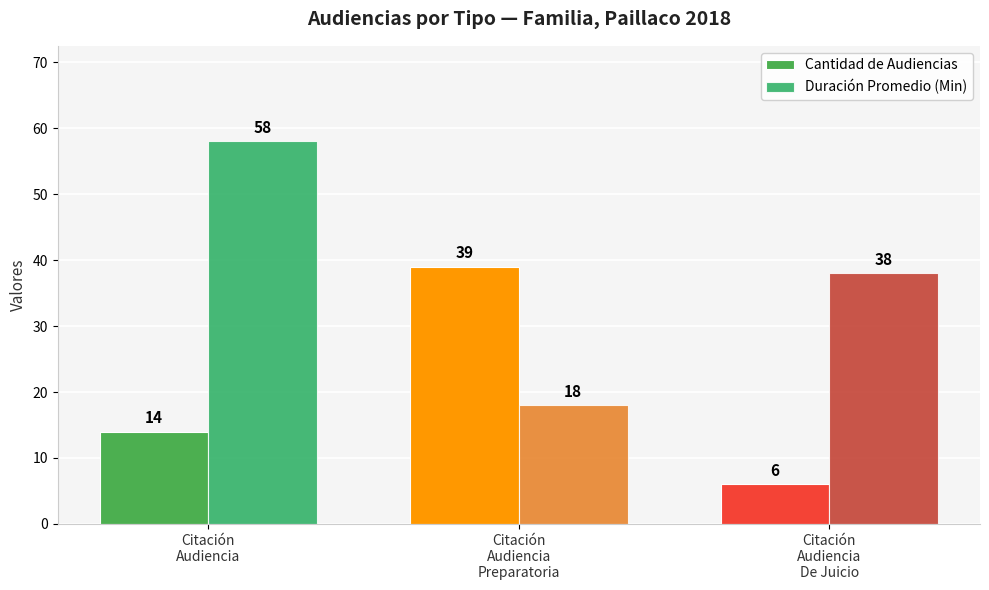

Reading right to left, extract all data points from this chart.

Cantidad de Audiencias: 6	39	14
Duración Promedio (Min): 38	18	58